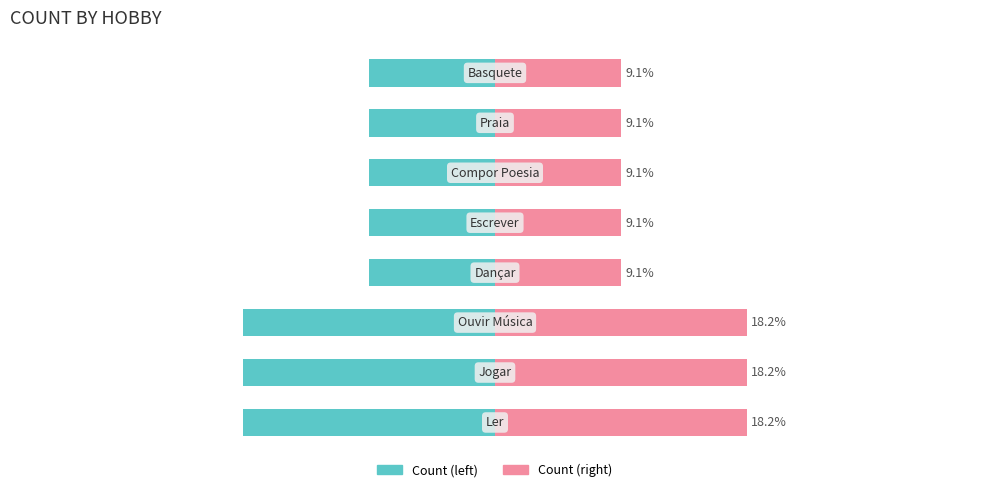

True or false: Count (left) has a value of -9.1 at 6.

True